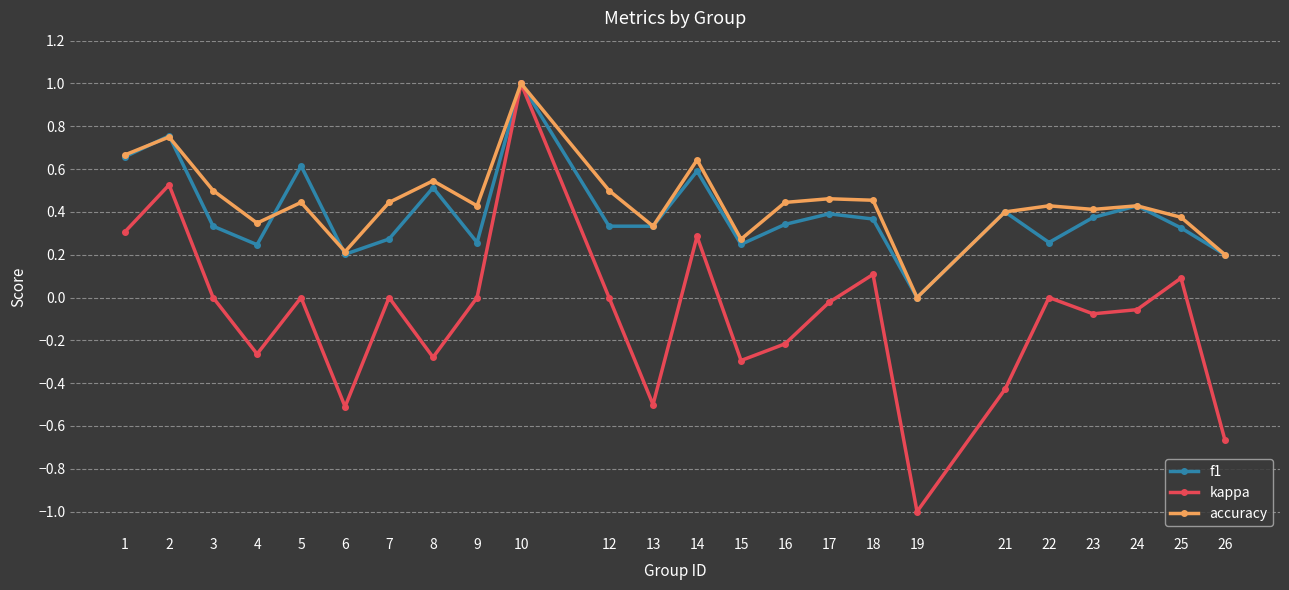

Where is accuracy nearest to the value 0?

19